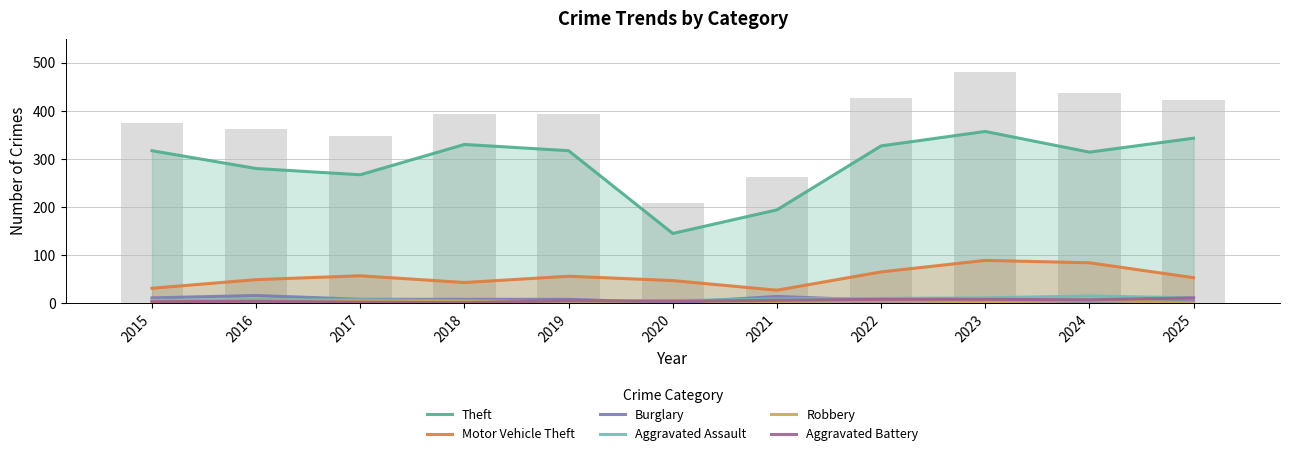

Which series has the largest range (max minus min)?

Theft